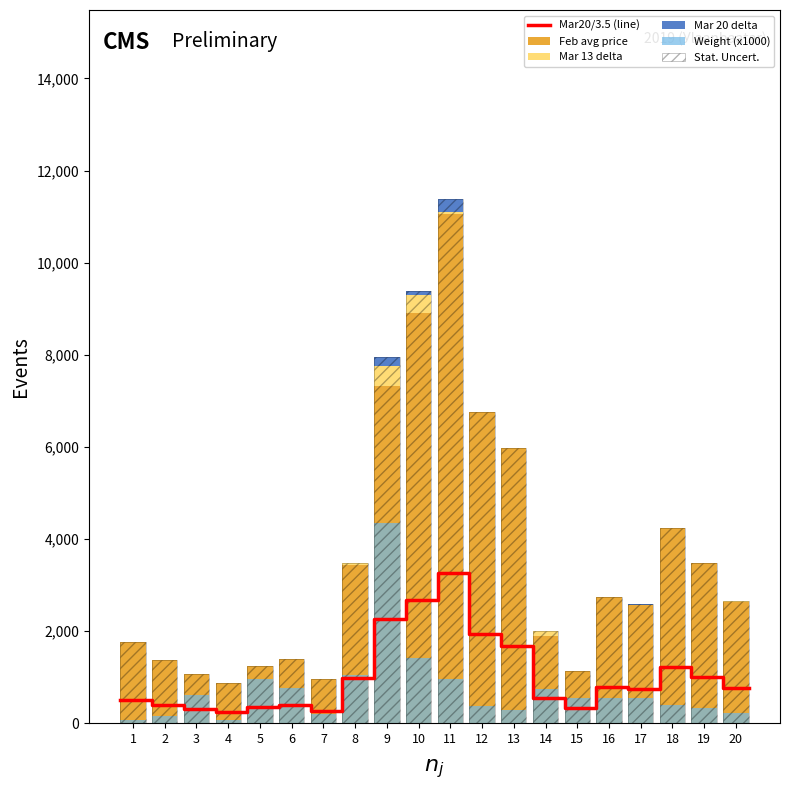

What is the maximum value for Mar20/3.5 (line)?

3252.0